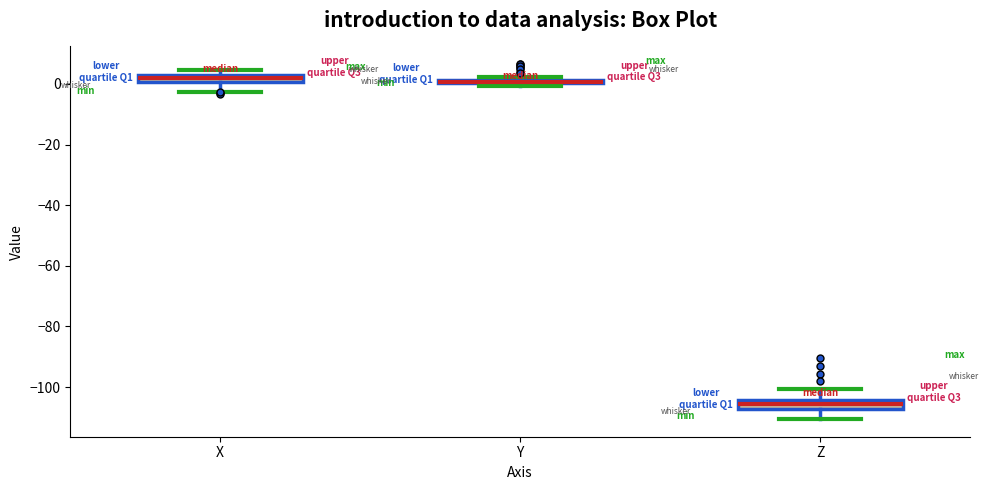

Where is the upper edge of the box for Z on the y-axis? The values are not printed on the chart, so give them approximately, as read against the axis.

-104